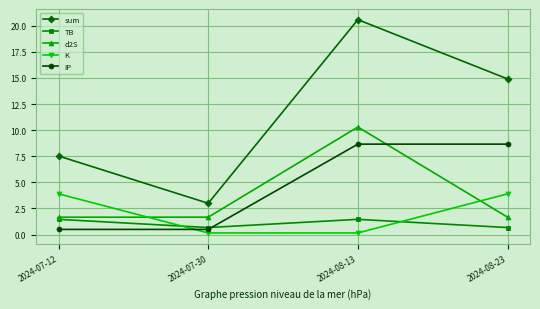

What is the average value of the IP series?

4.6